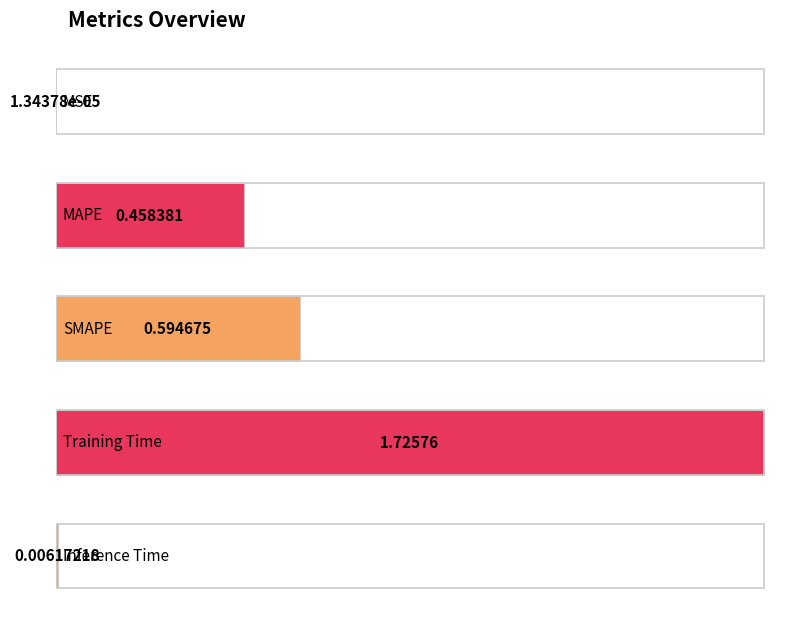

What is the label of the 2nd bar from the left?

MAPE